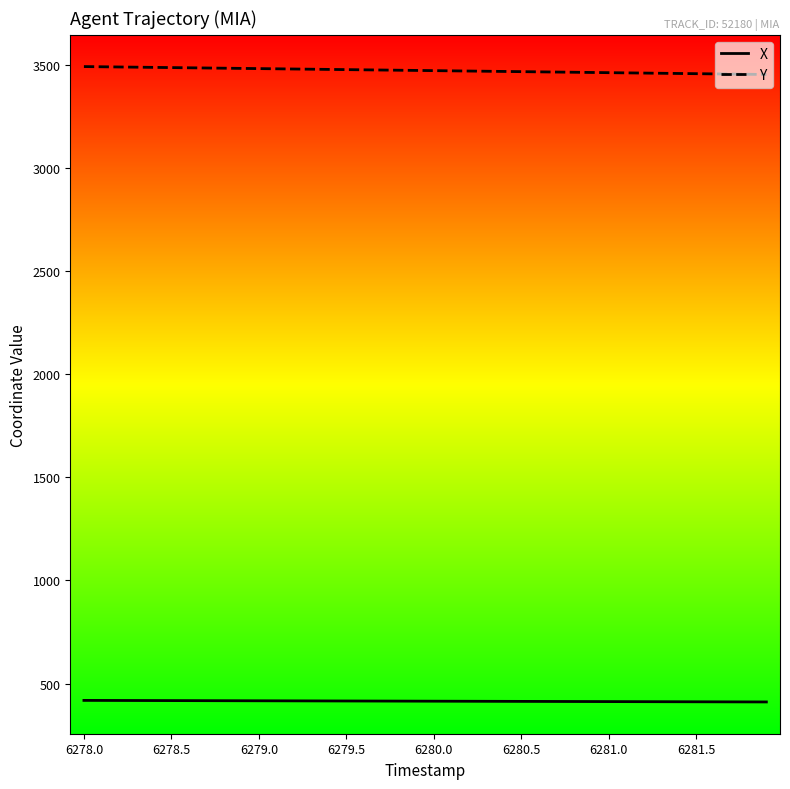

Which series has the largest total across all categories?

Y